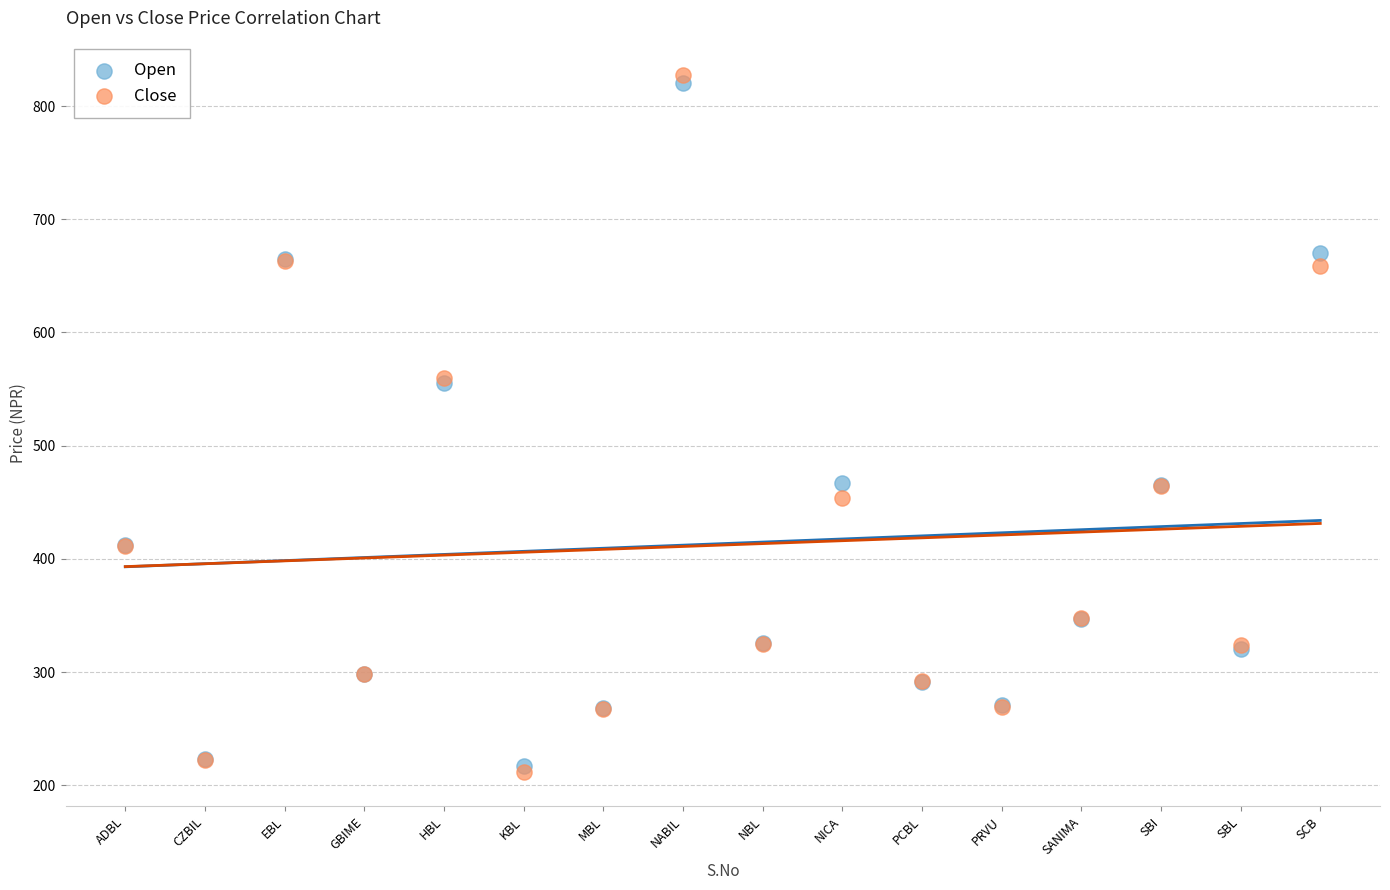

Which series has the widest spread of Y values?

Close